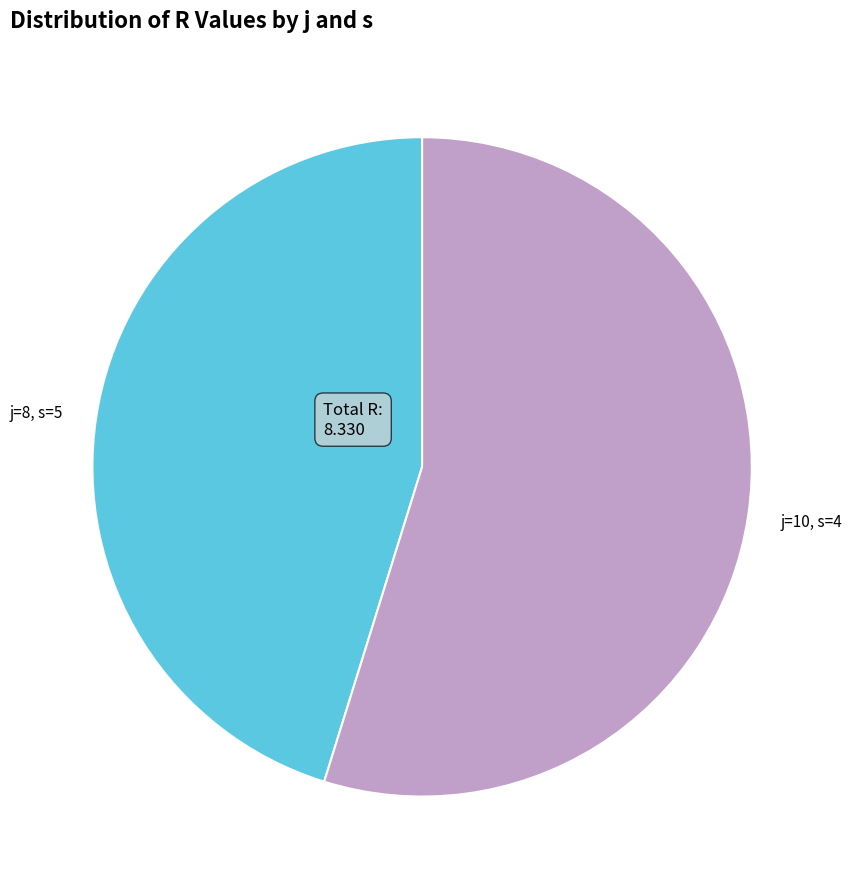

Count the number of slices in the pie.

2